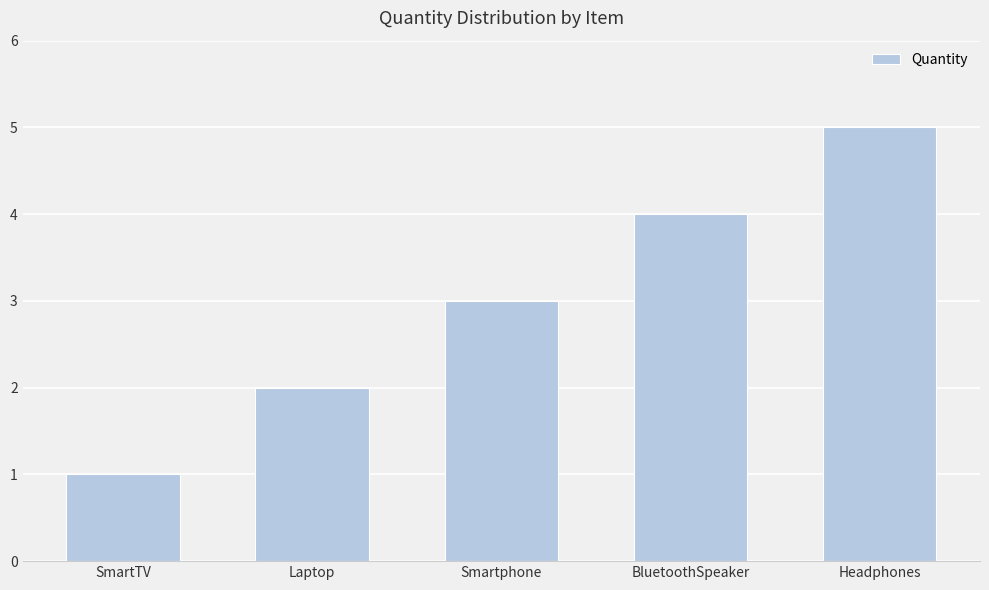

How many bars are there in total?

5